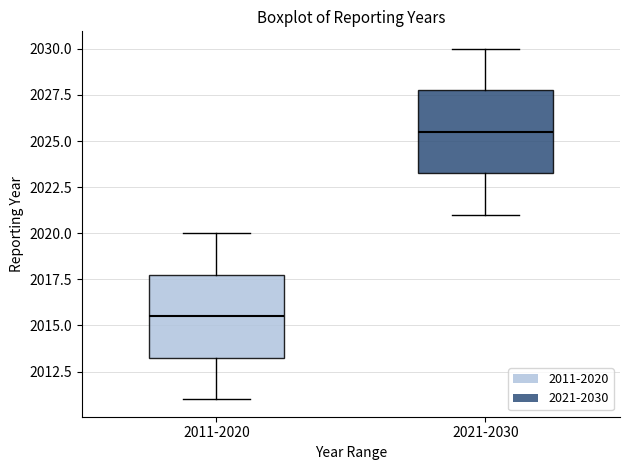

Reading left to right, read every box against the y-axis: the position of its median line, the range the box covers, and the ends of its whiskers. The values are not printed on the chart, so give them approximately, as read against the axis.

2011-2020: median 2015.5, box 2013.5 to 2018.0, whiskers 2011.0 to 2020.0
2021-2030: median 2025.5, box 2023.5 to 2028.0, whiskers 2021.0 to 2030.0